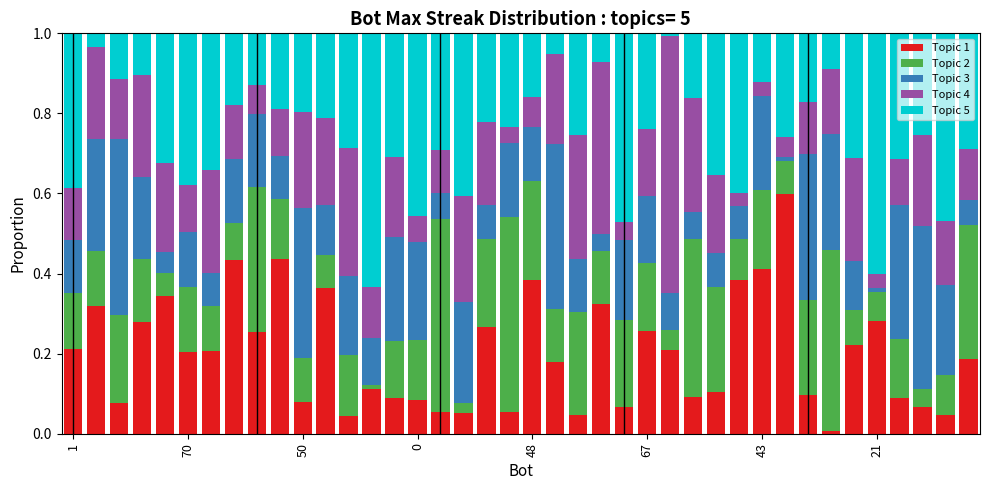

Does the chart contain any negative values?

No